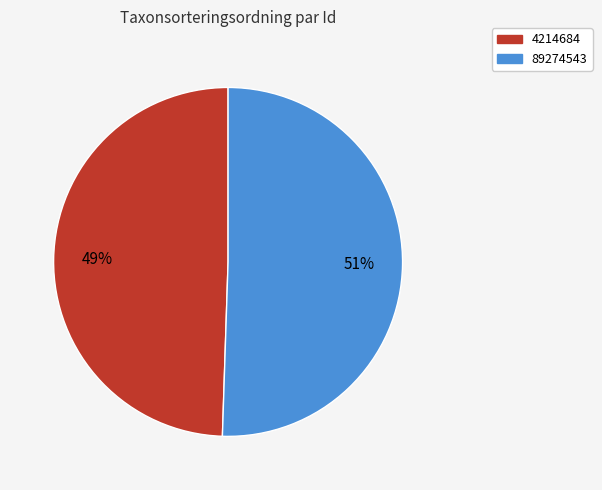

What is the smallest slice in the pie chart?

4214684